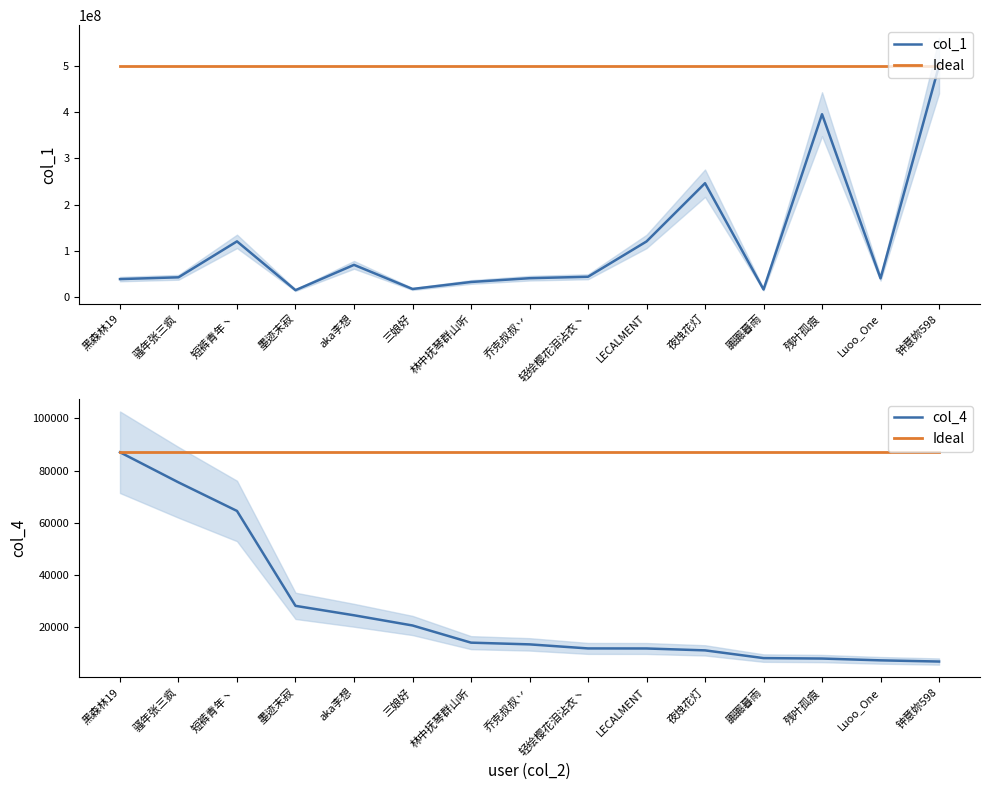

Reading left to right, transcribe all the data shown in this chart.

col_1: 39278513	43130614	120788950	15368518	70023542	17913414	33037692	41198840	44307346	120609957	246486399	16851384	395599239	40847868	500561178
Ideal: 87030	87030	87030	87030	87030	87030	87030	87030	87030	87030	87030	87030	87030	87030	87030
col_4: 87030	75460	64481	28027	24405	20488	13891	13230	11673	11651	10926	7957	7784	7093	6634